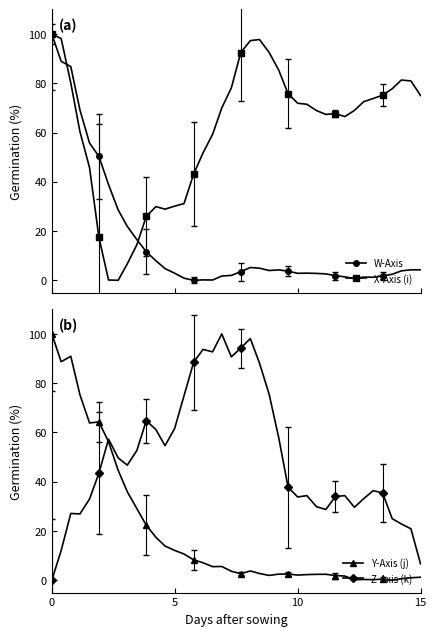

The X-Axis (i) series shows 100.0 at 0. True or false?

True